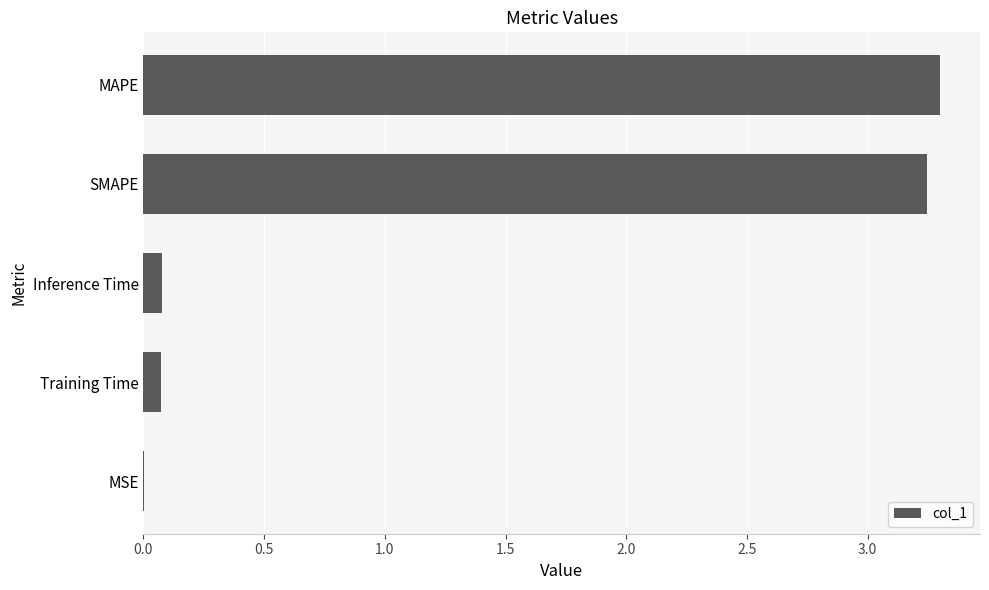

Is it true that the value at MAPE is 5.4?

False